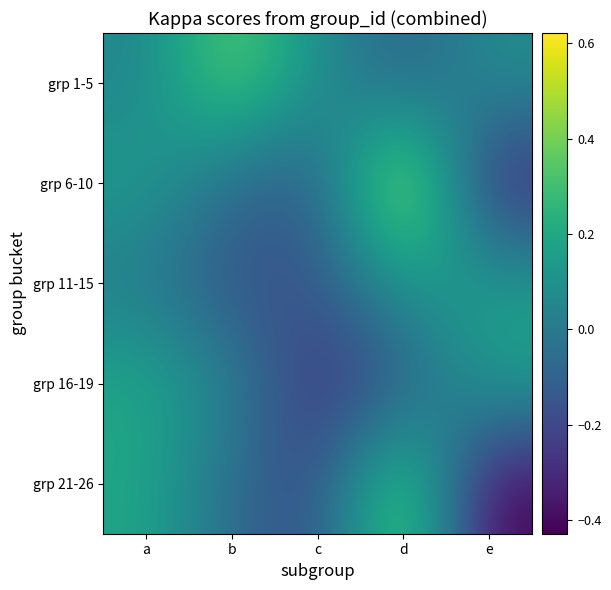

Reading left to right, what are all the values shown in this chart?

grp 1-5: a=0.0	b=0.4	c=0.1	d=-0.1	e=0.1
grp 6-10: a=0.2	b=-0.1	c=-0.1	d=0.6	e=-0.3
grp 11-15: a=0.0	b=-0.2	c=-0.1	d=0.1	e=0.2
grp 16-19: a=0.2	b=0.0	c=-0.3	d=-0.1	e=0.2
grp 21-26: a=0.2	b=-0.1	c=-0.2	d=0.5	e=-0.4